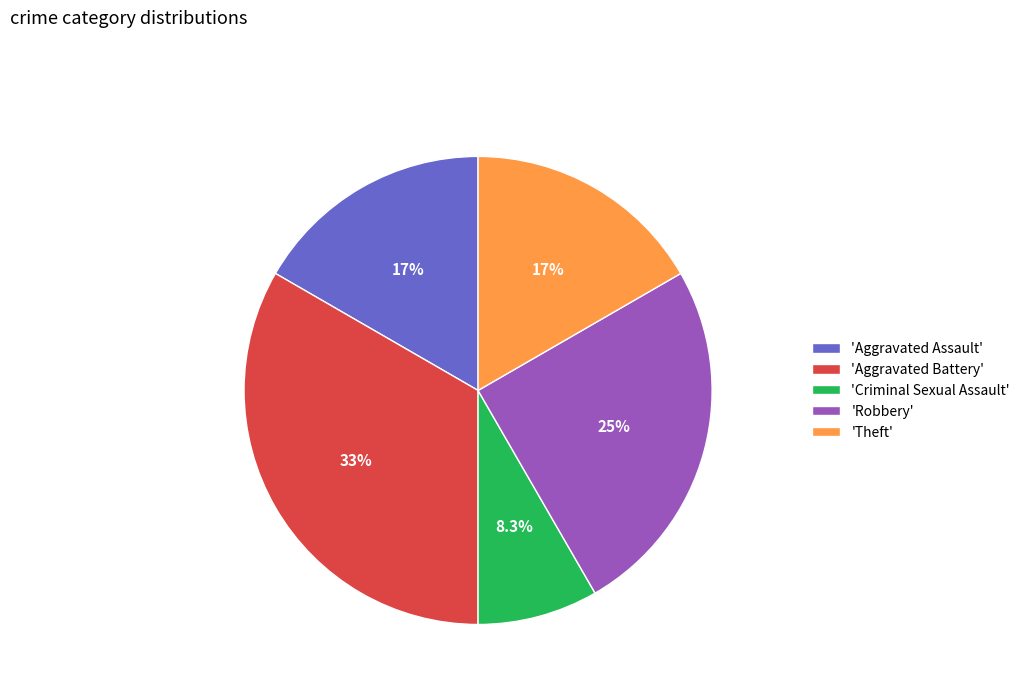

Is 'Criminal Sexual Assault' the majority of the pie?

No